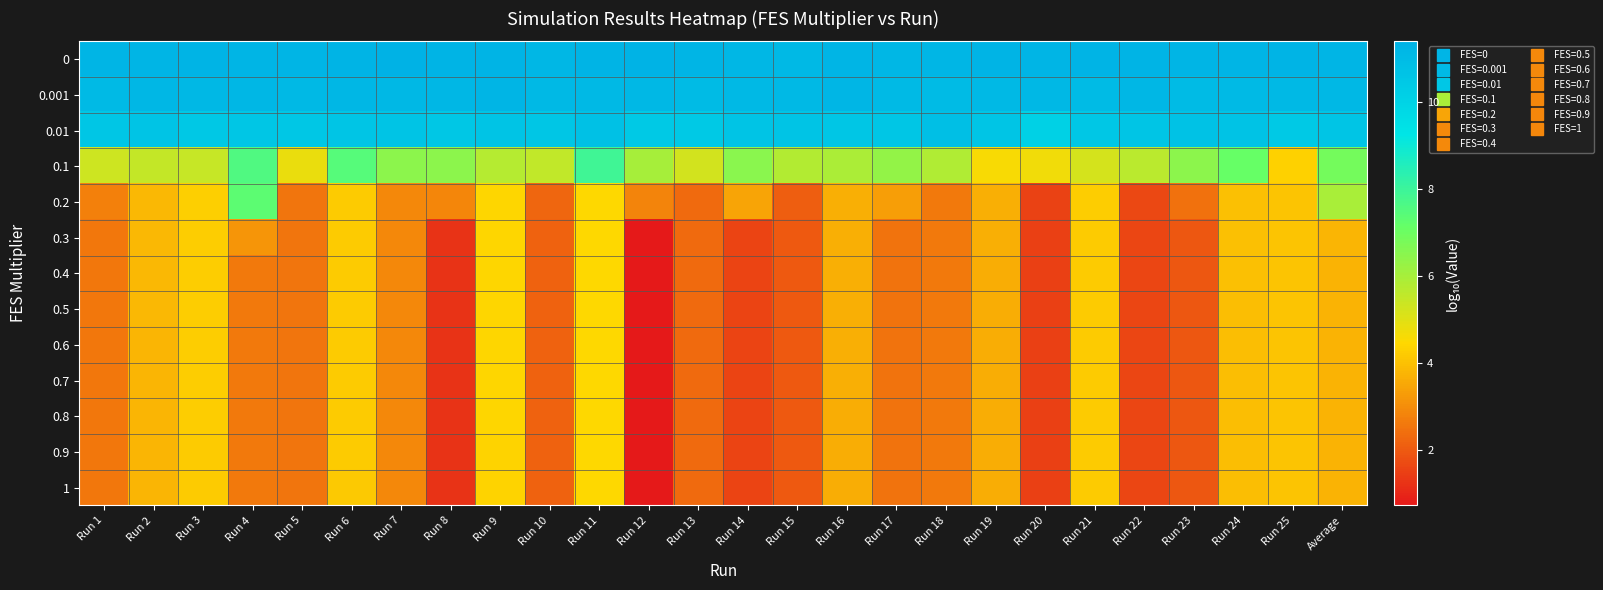

What is the minimum value shown in the chart?

0.7